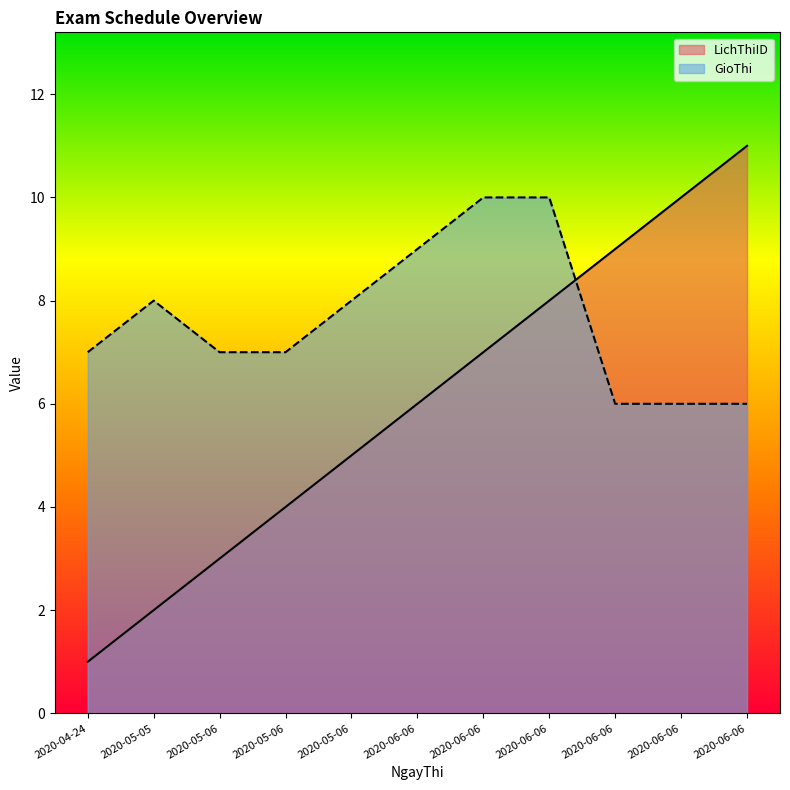

Between 2020-05-05 and 2020-06-06, which is larger?

2020-06-06